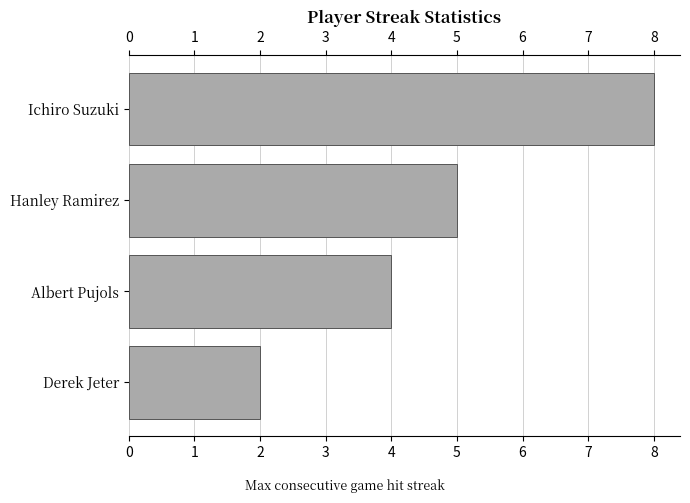

What is the difference between the maximum and minimum values?

6